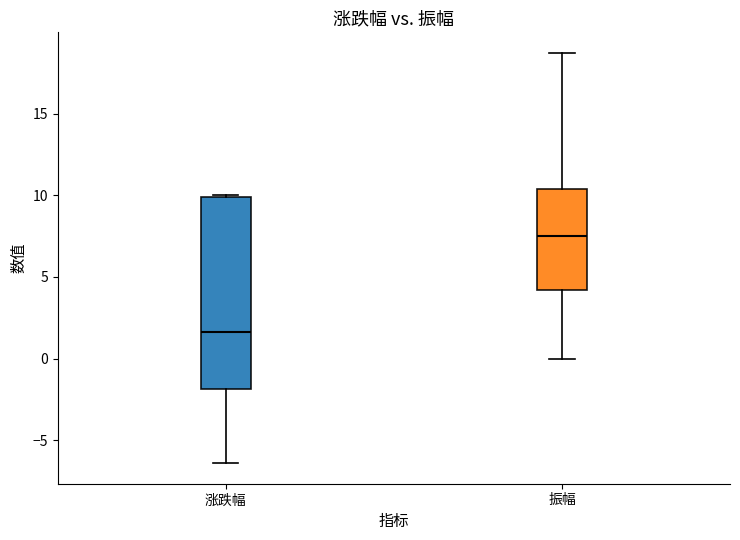

Where does the lower whisker of the box for 涨跌幅 end on the y-axis? The values are not printed on the chart, so give them approximately, as read against the axis.

-6.5